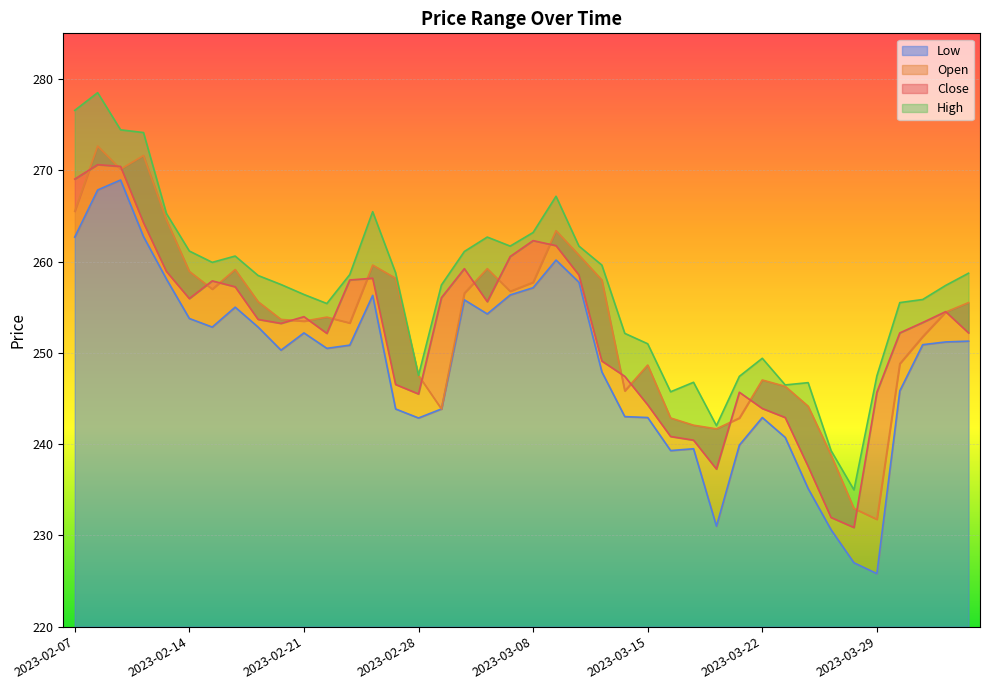

Rank the categories by Low value from highest to lowest.

2023-02-09, 2023-02-08, 2023-02-10, 2023-02-07, 2023-03-09, 2023-02-13, 2023-03-10, 2023-03-08, 2023-03-06, 2023-02-24, 2023-03-02, 2023-02-16, 2023-03-03, 2023-02-14, 2023-02-15, 2023-02-17, 2023-02-21, 2023-04-06, 2023-04-05, 2023-04-03, 2023-02-23, 2023-02-22, 2023-02-20, 2023-03-13, 2023-03-31, 2023-02-27, 2023-03-01, 2023-03-14, 2023-03-15, 2023-03-22, 2023-02-28, 2023-03-23, 2023-03-21, 2023-03-17, 2023-03-16, 2023-03-24, 2023-03-20, 2023-03-27, 2023-03-28, 2023-03-29